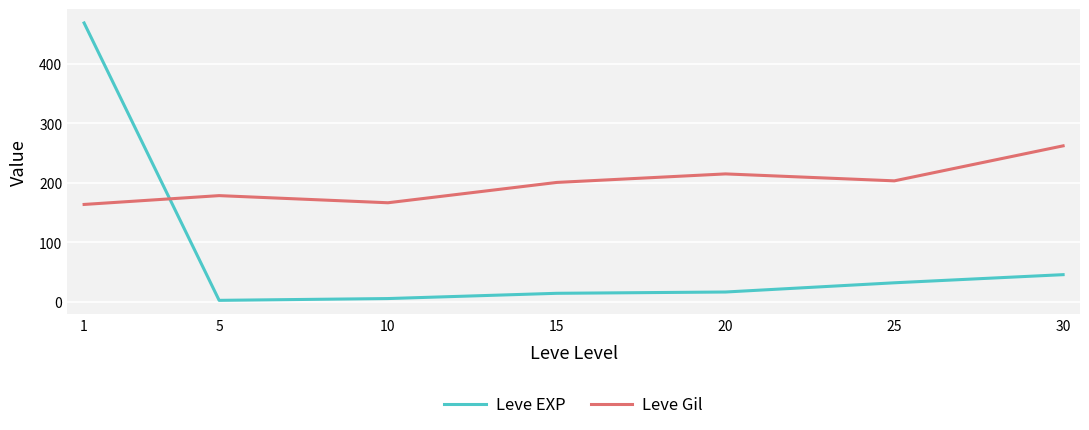

Reading left to right, transcribe all the data shown in this chart.

Leve EXP: 468.5	2.3	5.3	14.2	16.3	31.8	45.5
Leve Gil: 163.5	178.3	166.3	200.5	214.8	203.2	262.0